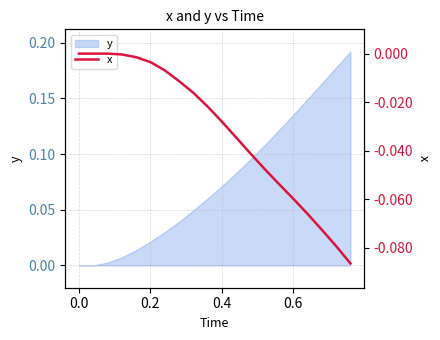

Does the chart have visible grid lines?

Yes